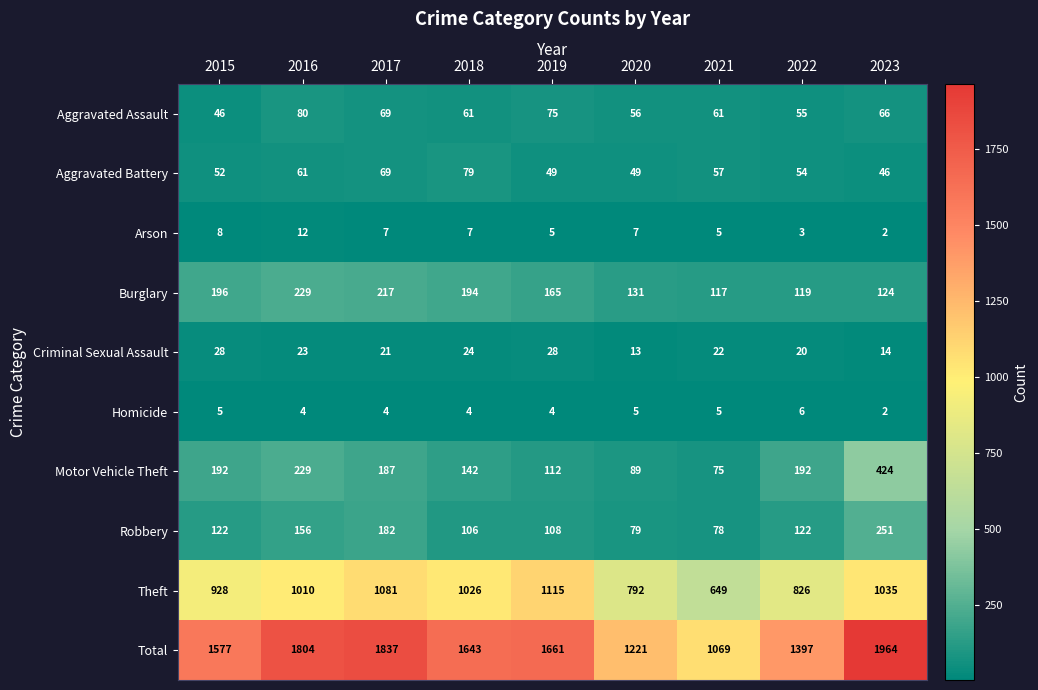

Read the Theft value at 2020.

792